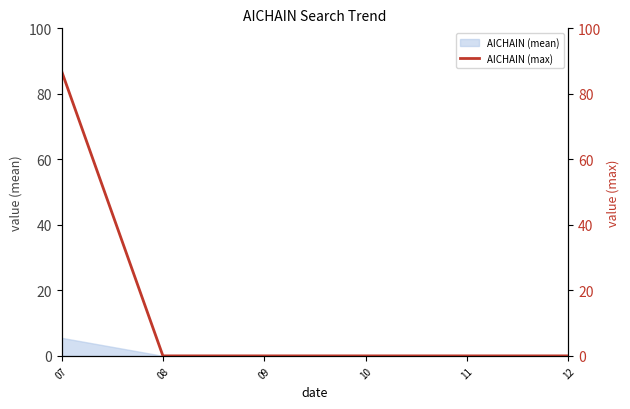

Reading left to right, transcribe all the data shown in this chart.

07=87	08=0	09=0	10=0	11=0	12=0